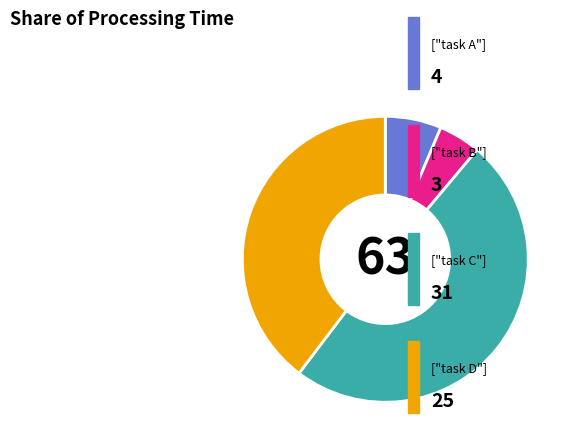

Is there a majority slice in this chart?

No